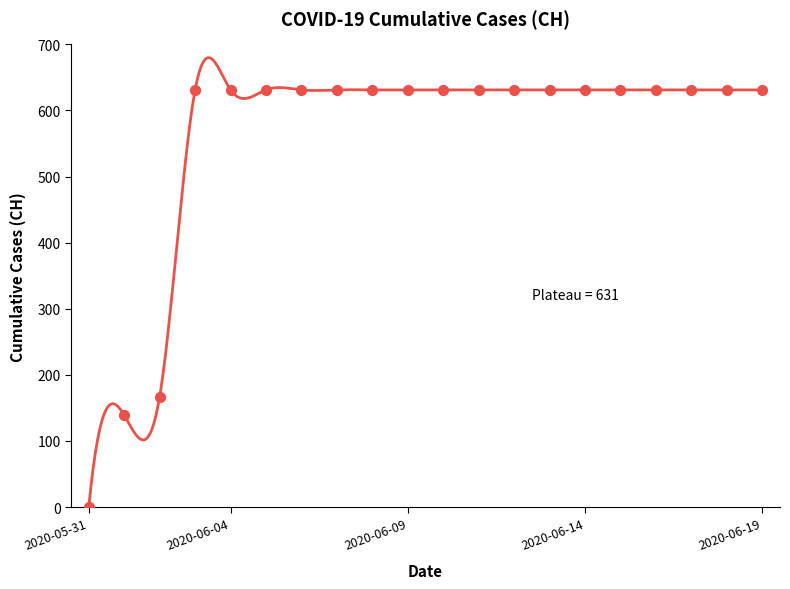

Which has a higher value, 2020-06-08 or 2020-06-09?

2020-06-08